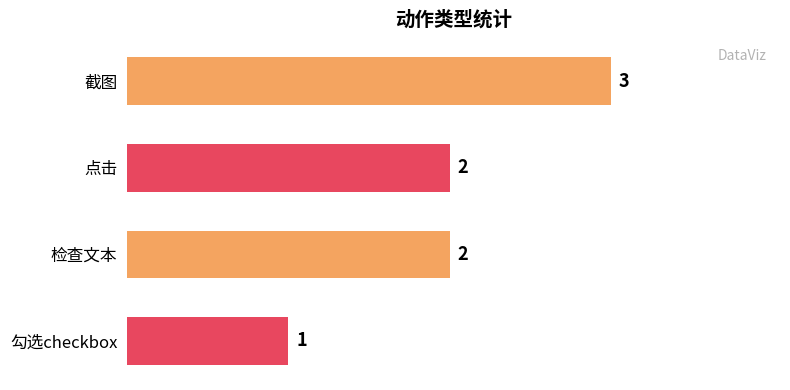

Count the values in the range 2 to 3.

3